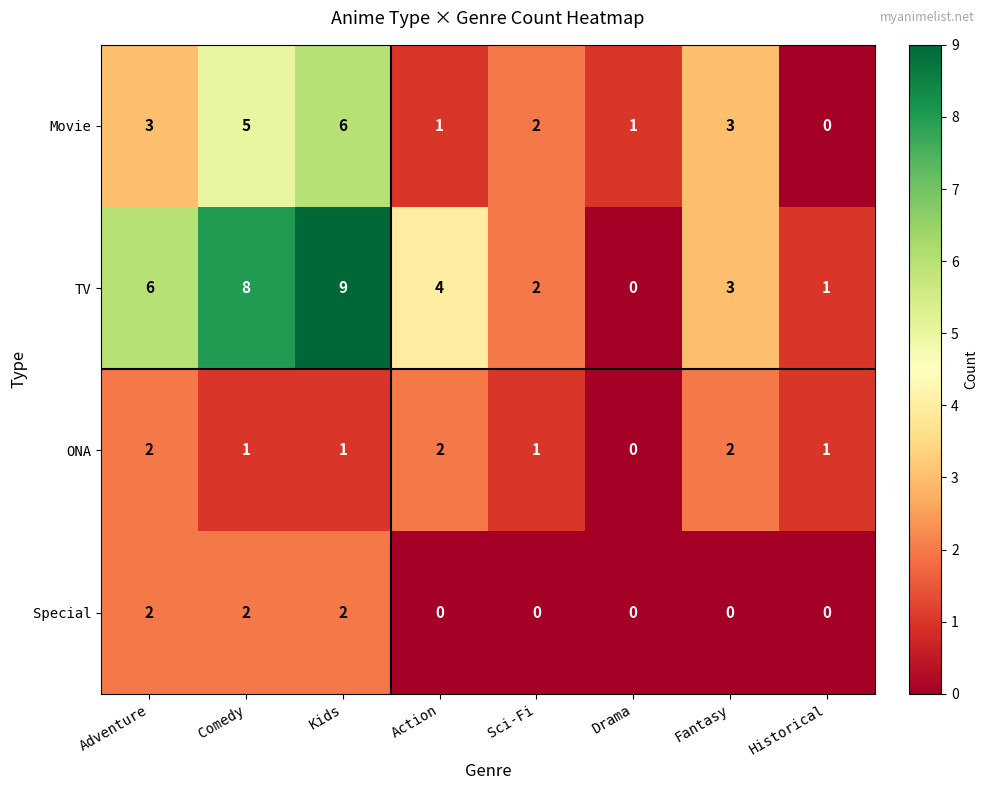

At which category is the sum across all series the highest?

Kids